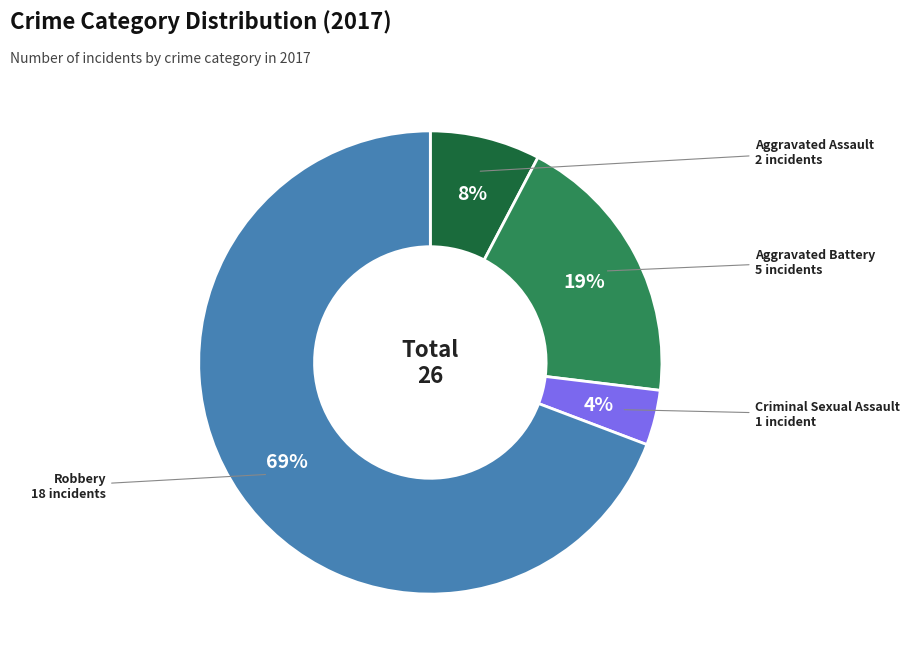

To the nearest percent, what is the average slice percentage?

25%